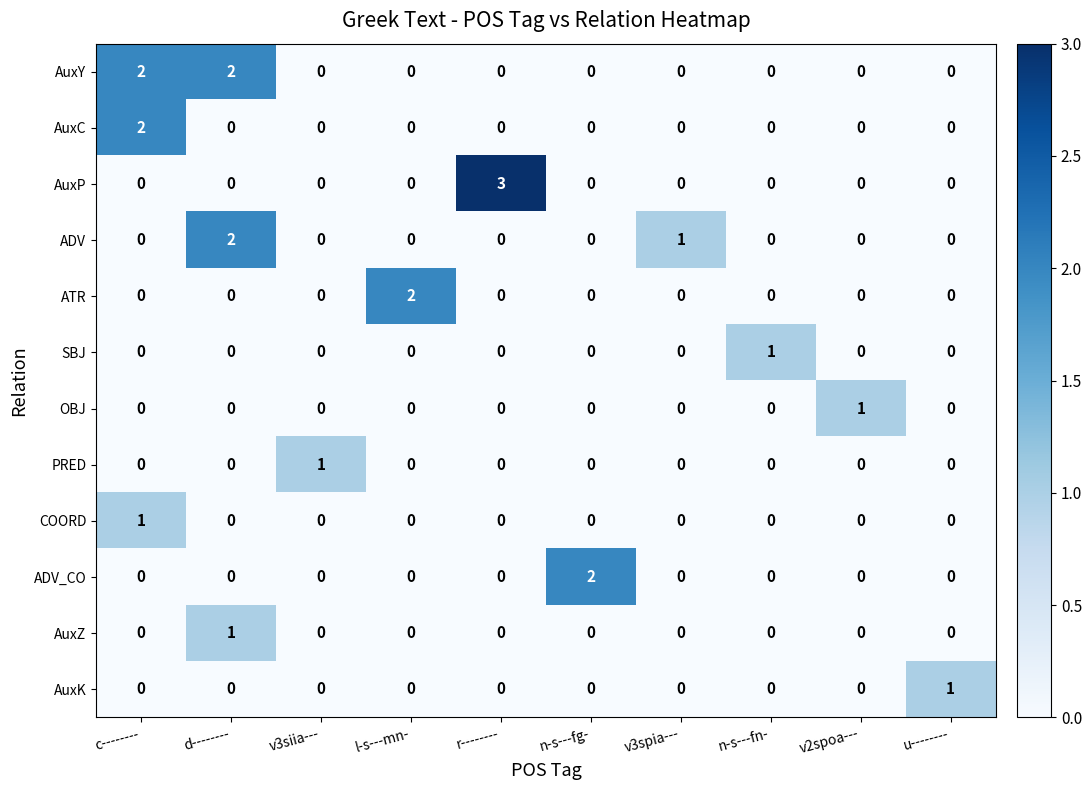

Between r-------- and n-s---fg-, which series saw the biggest shift?

AuxP